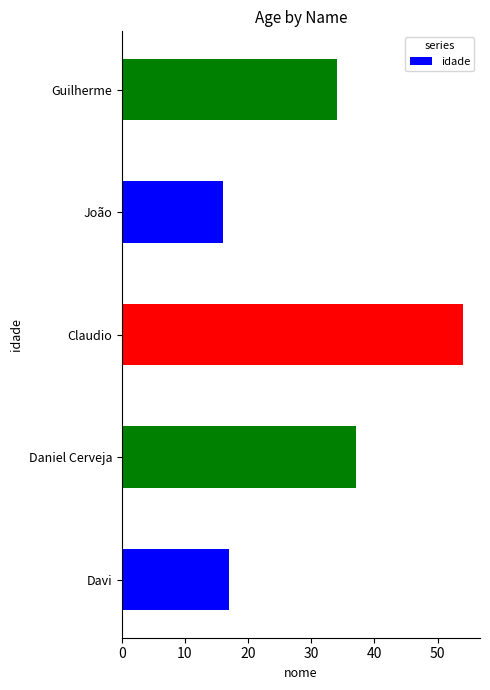

True or false: the data shows 20 at Guilherme.

False